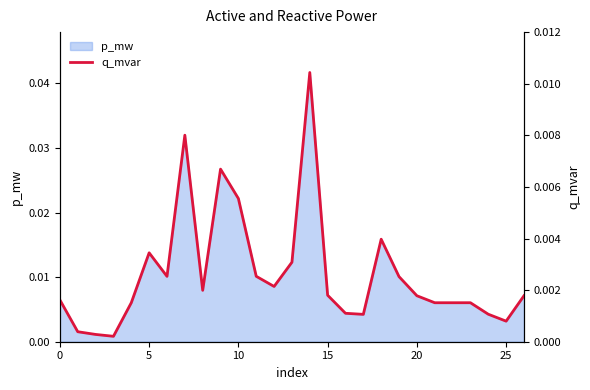

What is the label of the 17th point from the left?

16